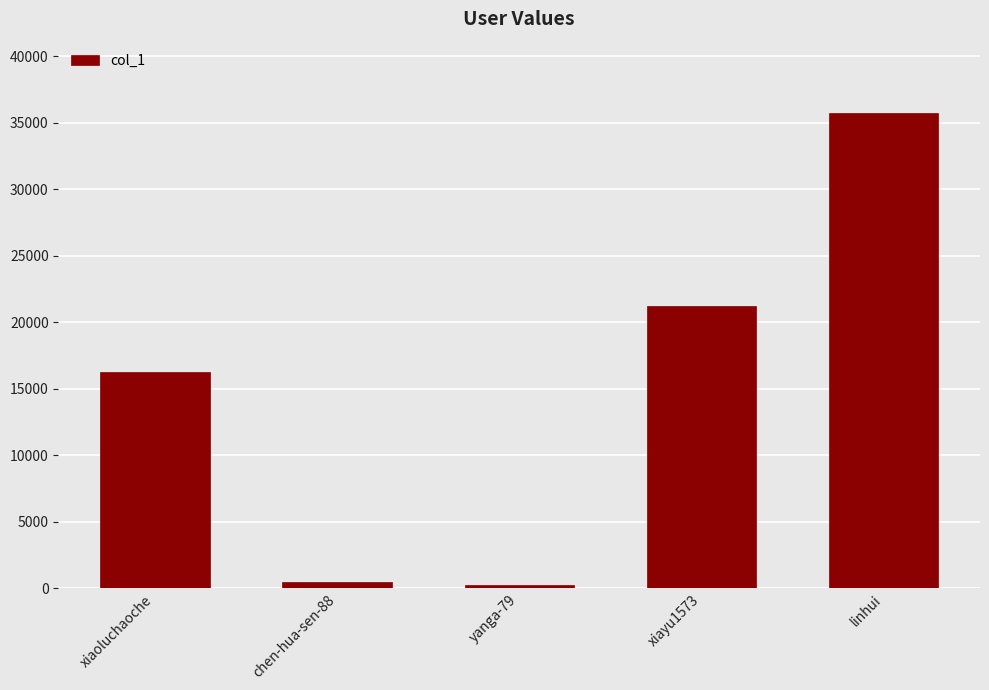

How many bars are there in total?

5